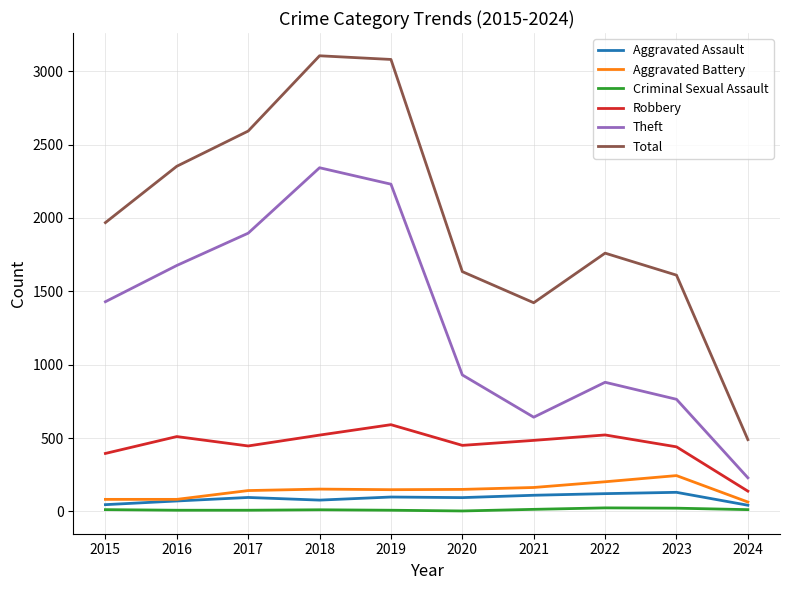

Rank the categories by Theft value from highest to lowest.

2018, 2019, 2017, 2016, 2015, 2020, 2022, 2023, 2021, 2024